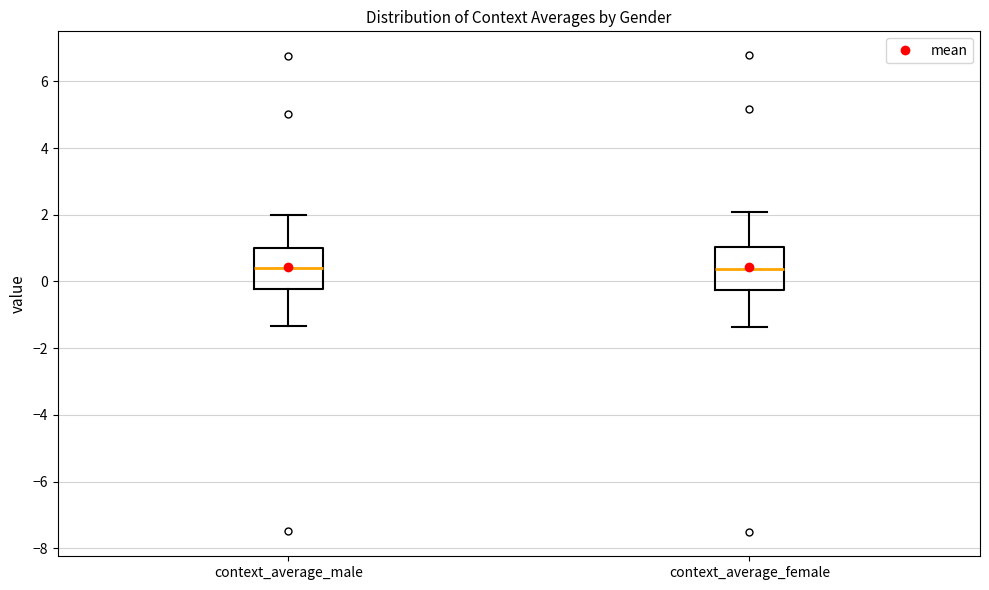

Reading left to right, transcribe this box plot: for each box, give where its median line is, the range the box spans, and where its two whiskers end, as read against the y-axis. The values are not printed on the chart, so give them approximately, as read against the axis.

context_average_male: median 0.4, box -0.2 to 1.0, whiskers -1.4 to 2.0
context_average_female: median 0.4, box -0.2 to 1.0, whiskers -1.4 to 2.0